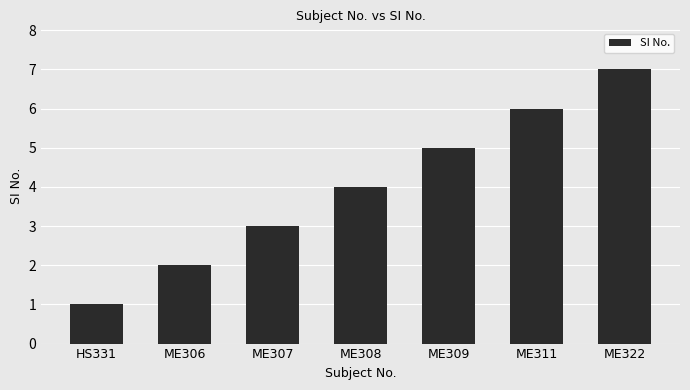

What is the value of the 1st bar from the left?

1